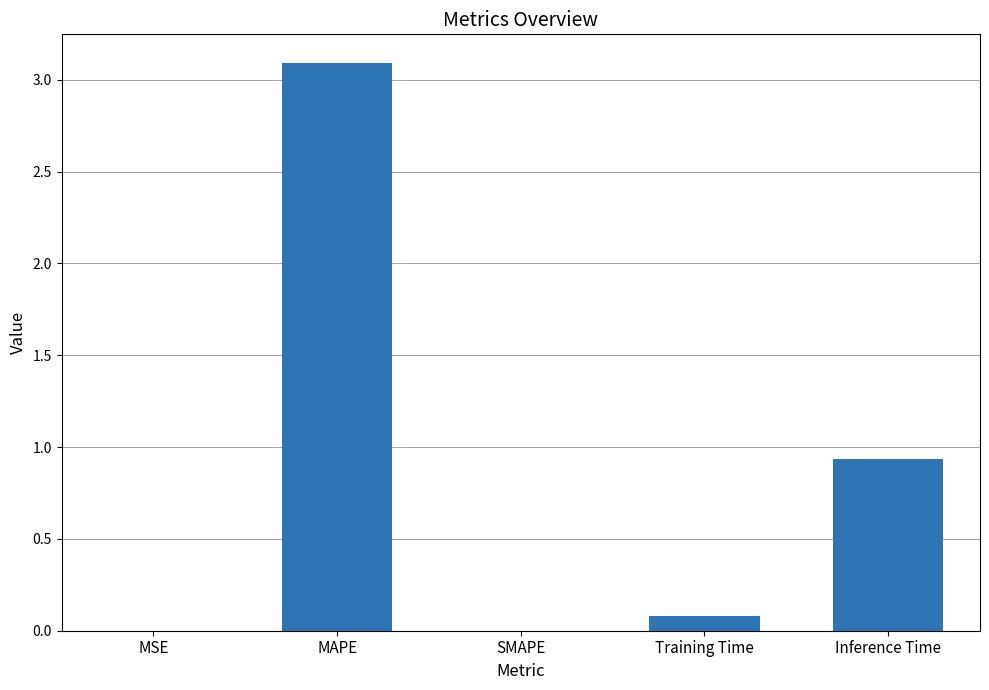

What is the difference between the values at MAPE and Inference Time?

2.2